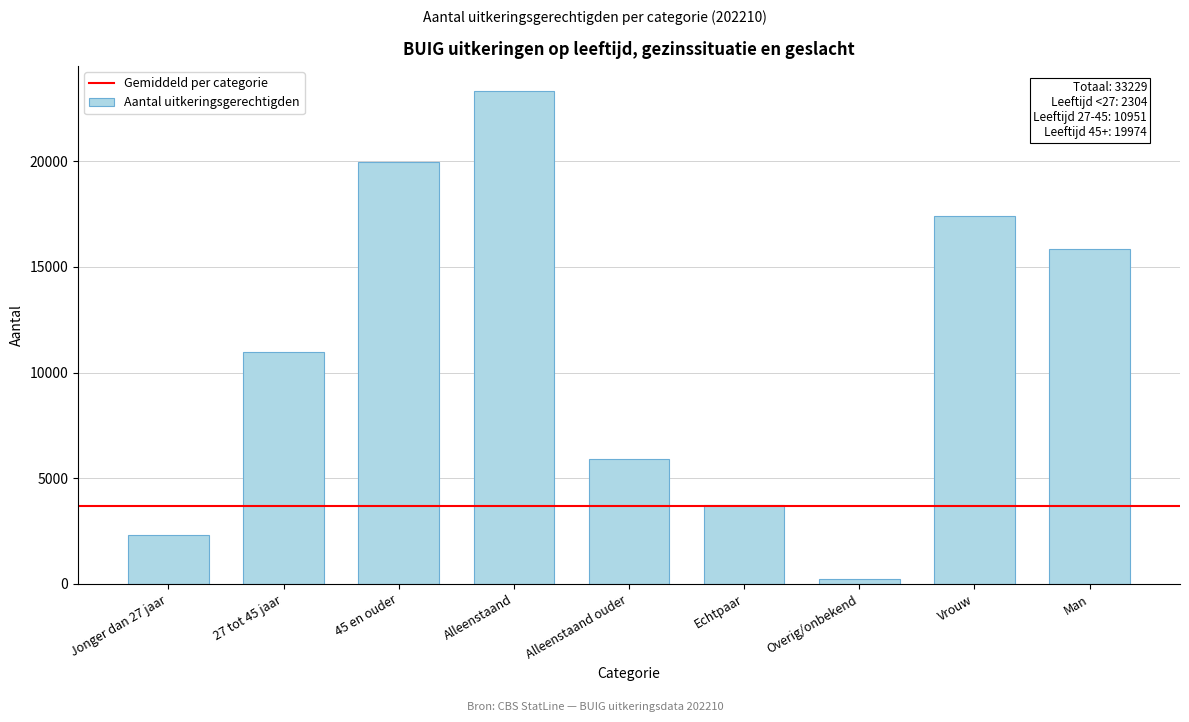

Reading right to left, transcribe all the data shown in this chart.

15826	17403	216	3751	5919	23343	19974	10951	2304